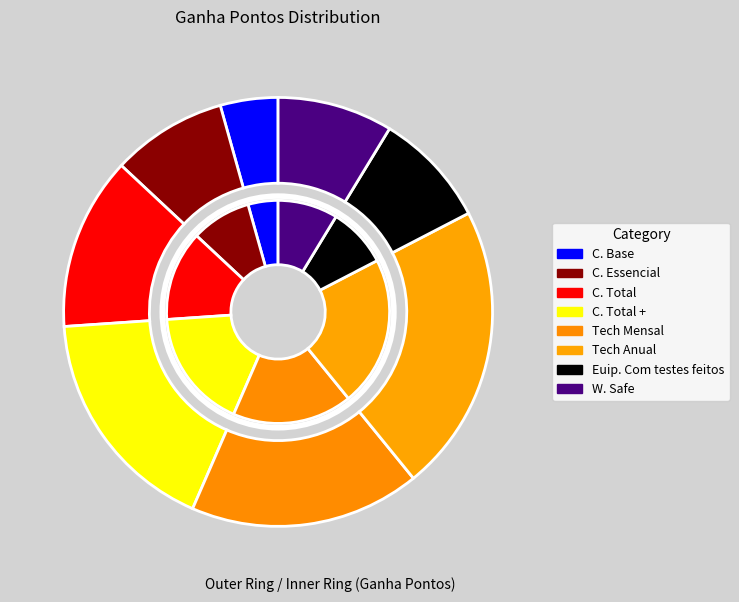

The C. Essencial slice represents 3% of the pie. True or false?

False